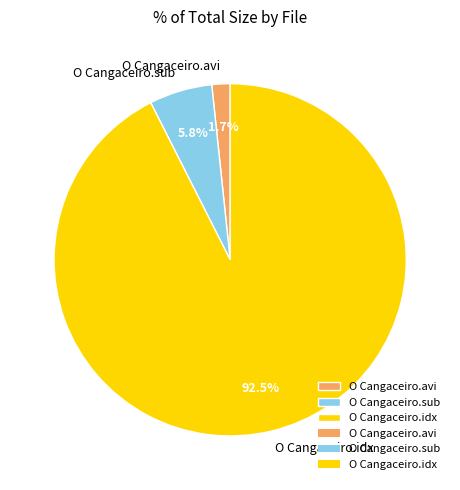

What is the total percentage of O Cangaceiro.sub and O Cangaceiro.idx?

98.3%